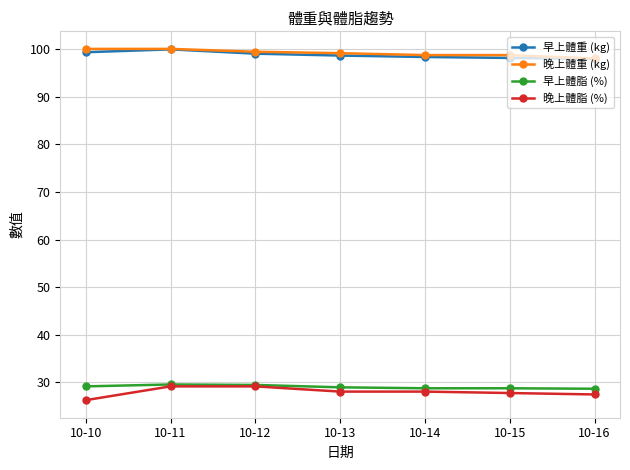

Rank the series at 10-10 from highest to lowest value.

晚上體重 (kg), 早上體重 (kg), 早上體脂 (%), 晚上體脂 (%)